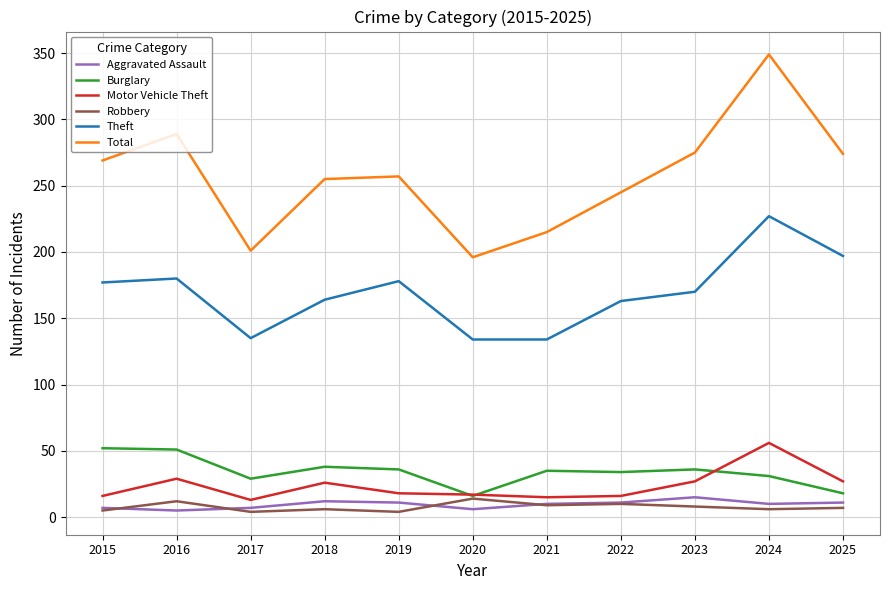

What is the sum of the Aggravated Assault values at 2015 and 2018?

19